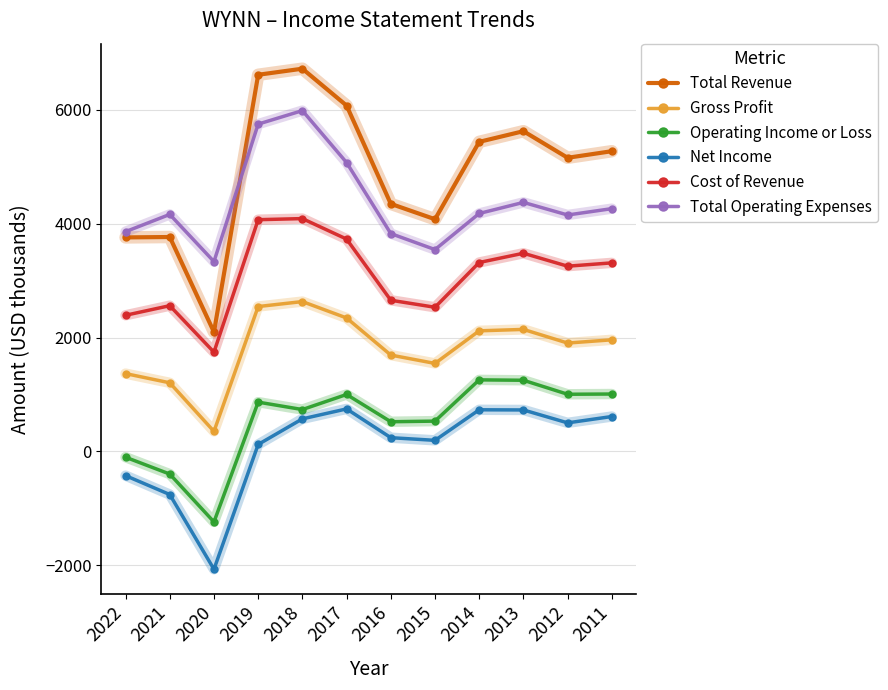

At how many categories does at least one series exceed 3022?

12